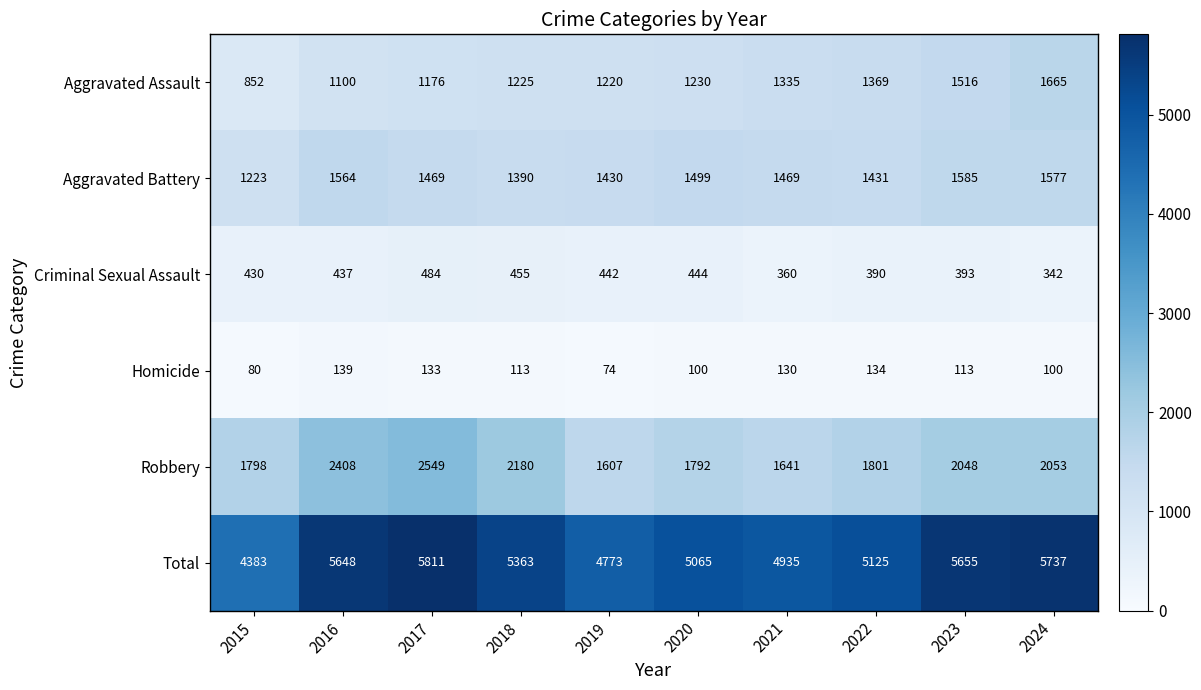

What is the sum of all Robbery values?

19877